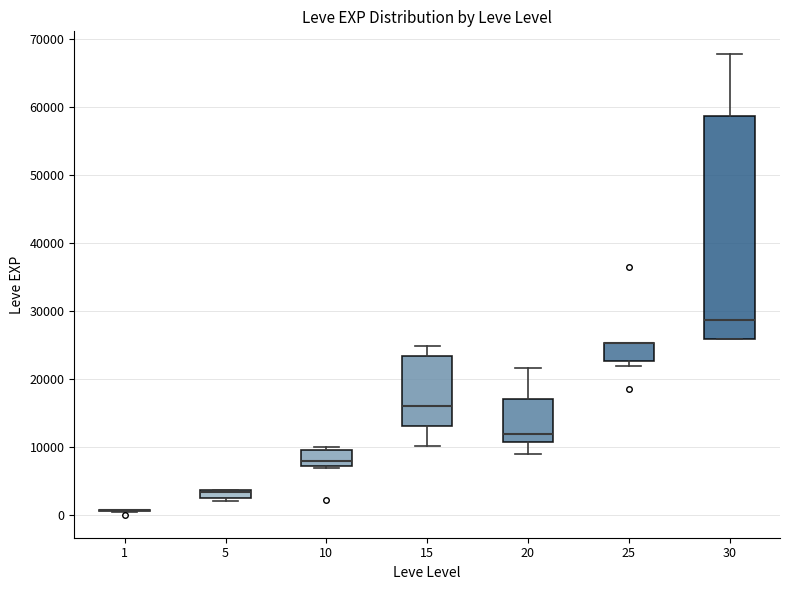

Where does the upper whisker of the box at x = 30 end on the y-axis? The values are not printed on the chart, so give them approximately, as read against the axis.

68000